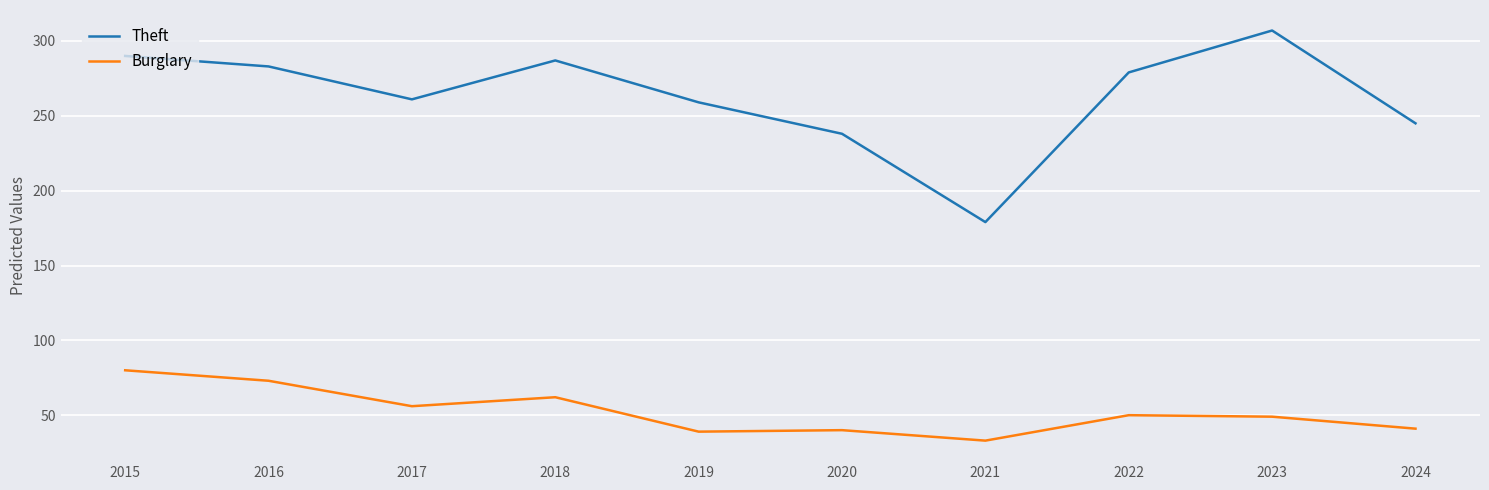

List the series in order of their overall mean, lowest first.

Burglary, Theft